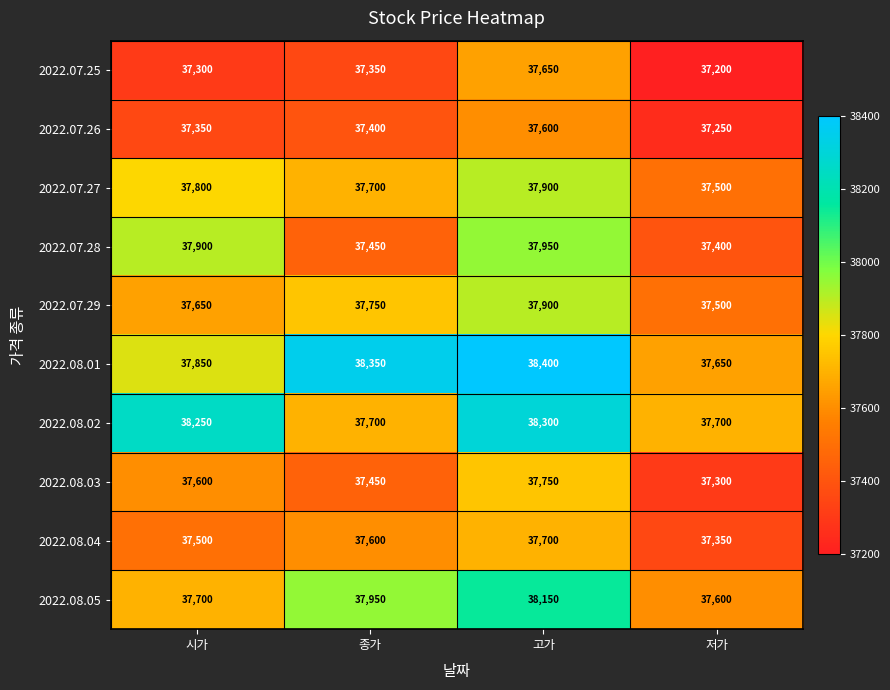

What is the greatest value displayed?

38400